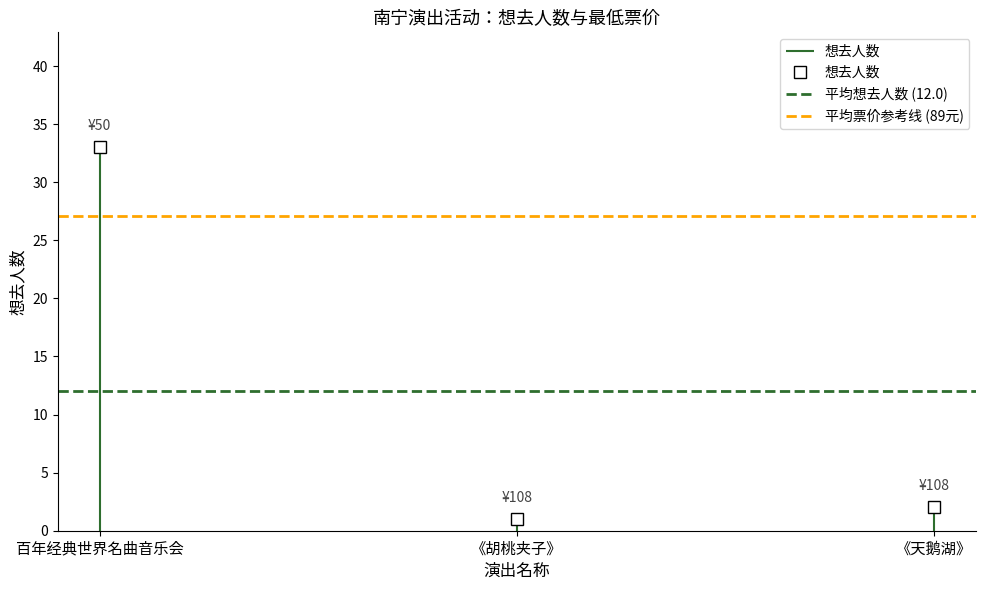

What are all the series names shown in the legend?

平均想去人数 (12.0), 平均票价参考线 (89元)